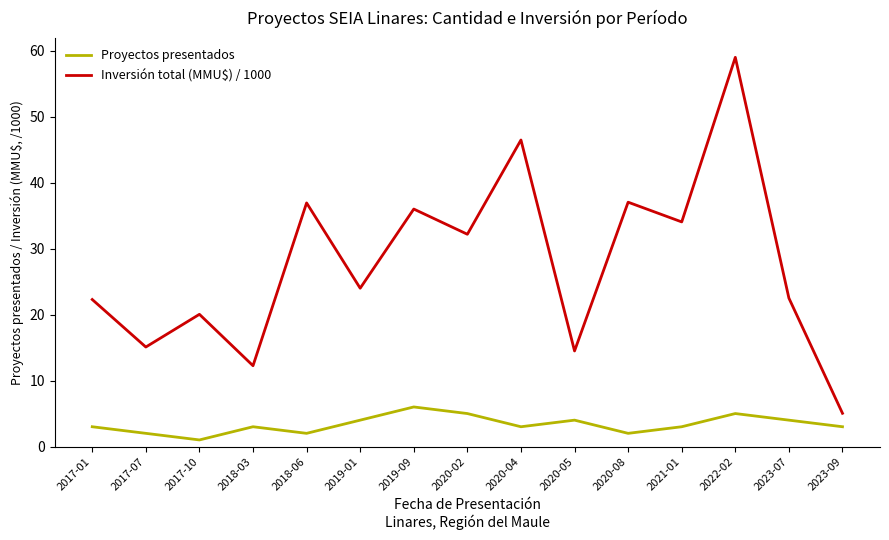

At which category does the chart reach its minimum across all series?

2017-10